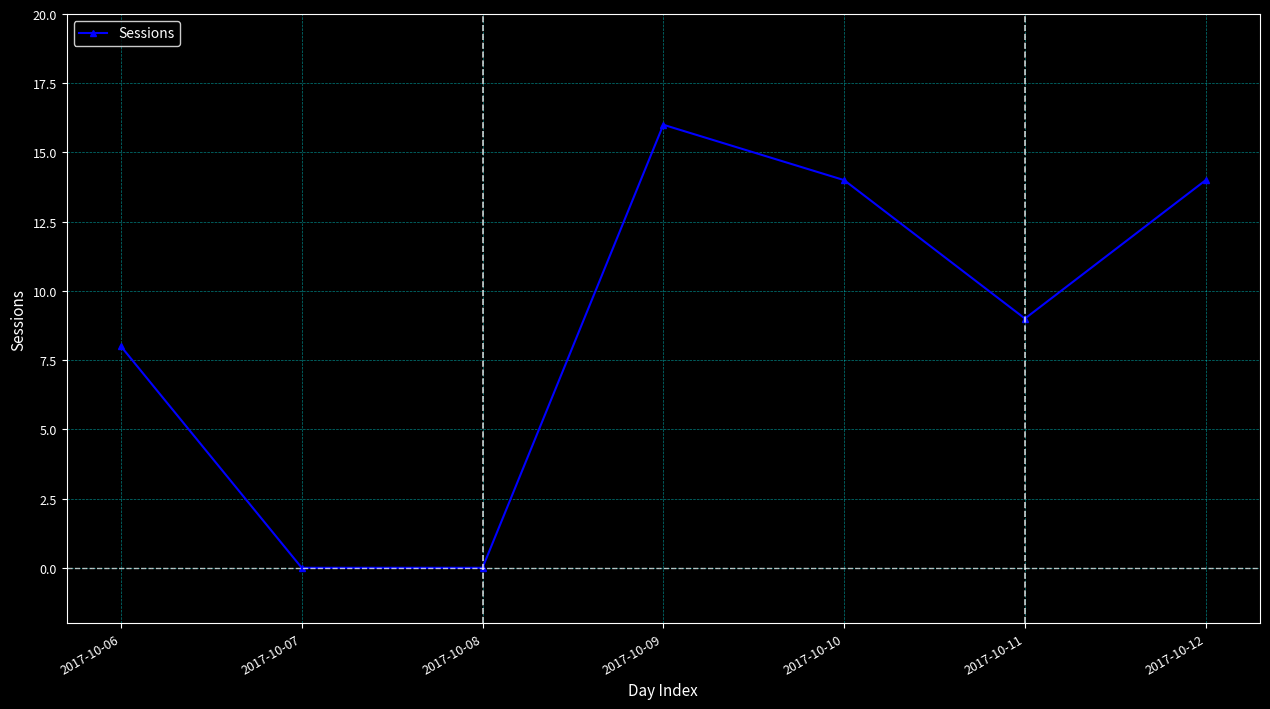

How many categories are shown in the chart?

7